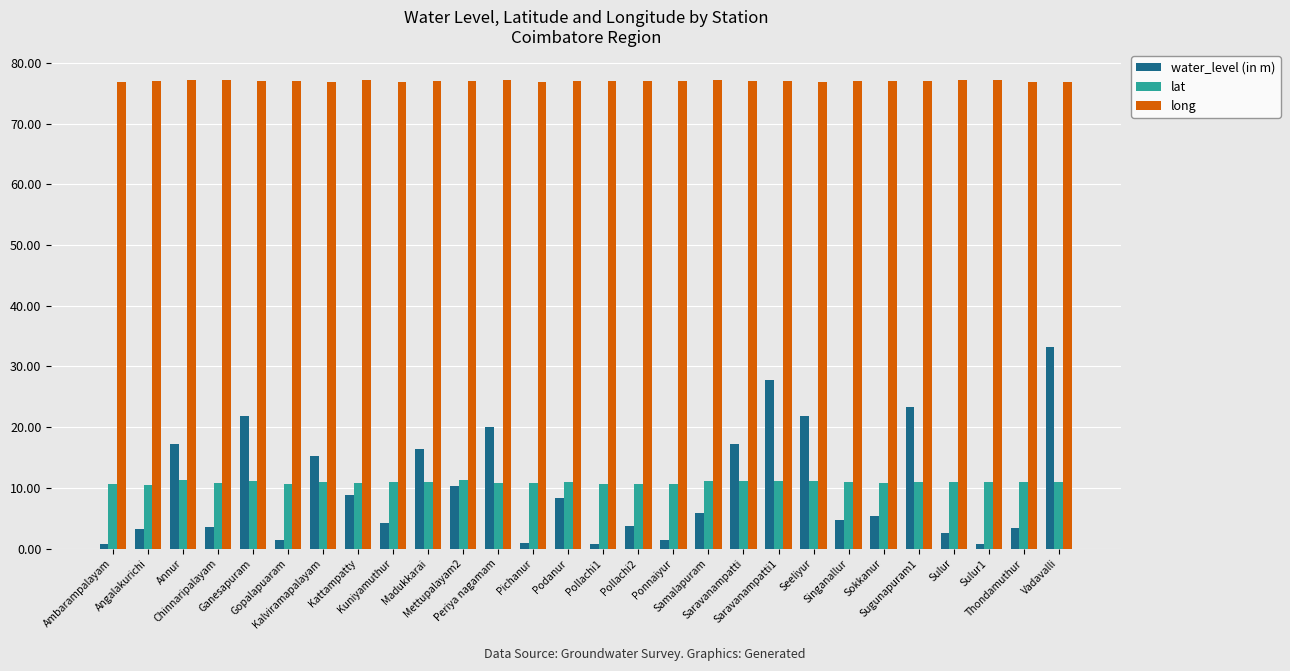

Between Kattampatty and Madukkarai, which series saw the biggest shift?

water_level (in m)